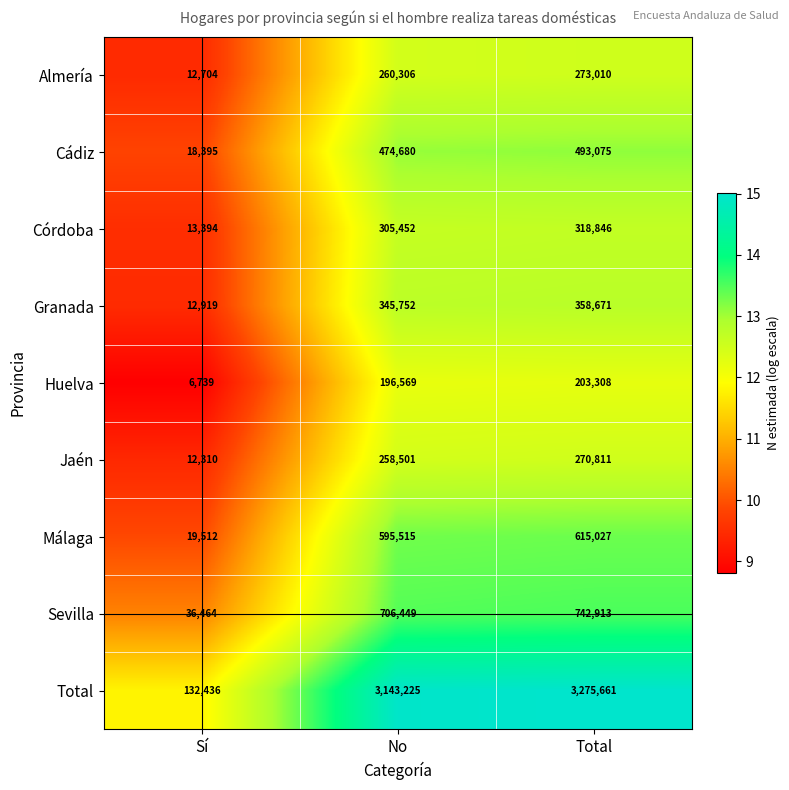

At which category is the sum across all series the highest?

Total